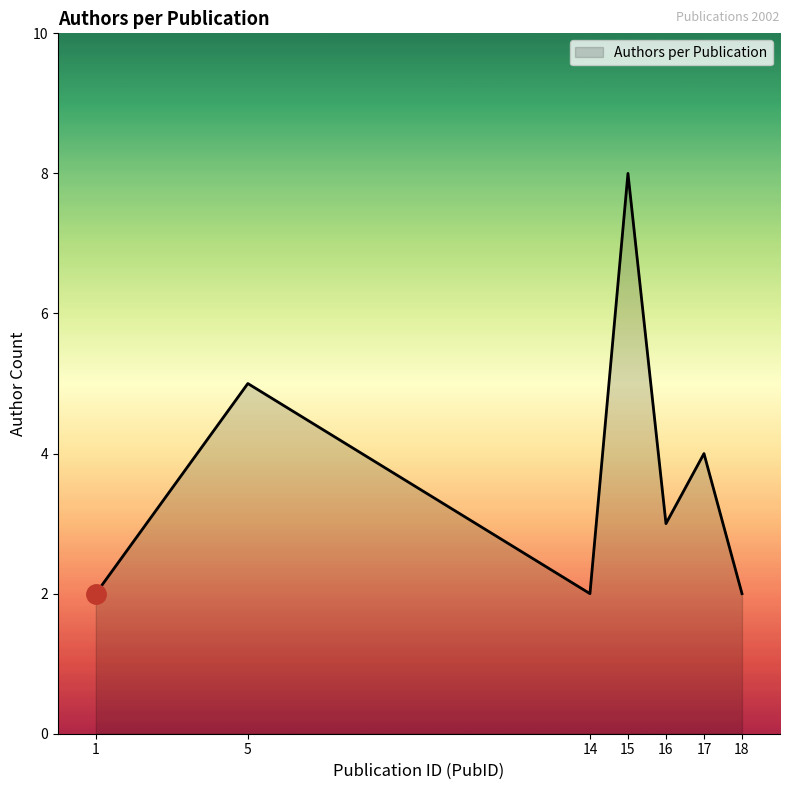

Where is the first local maximum?

5